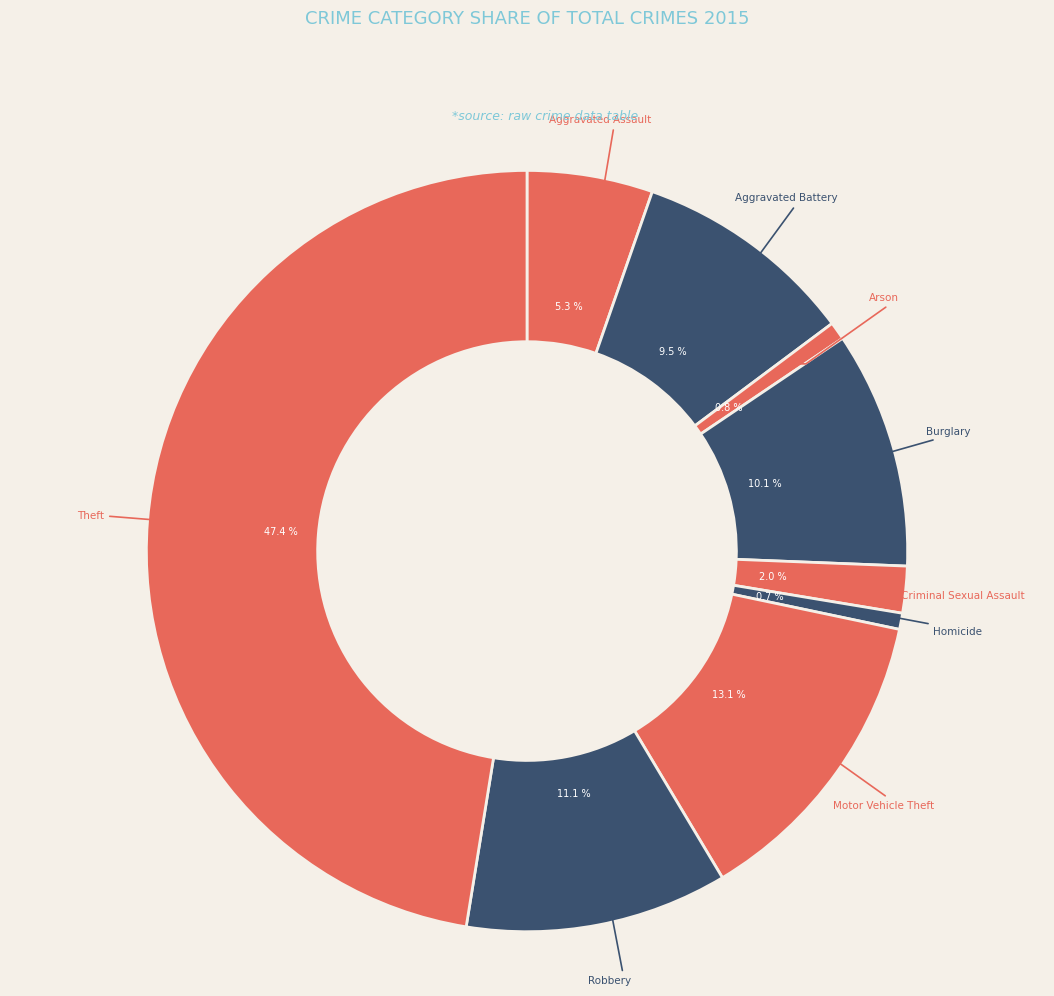

How many slices are in this pie chart?

9